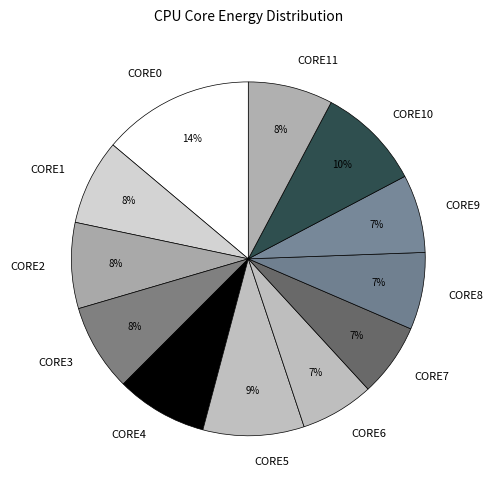

Which has a higher value, CORE1 or CORE5?

CORE5